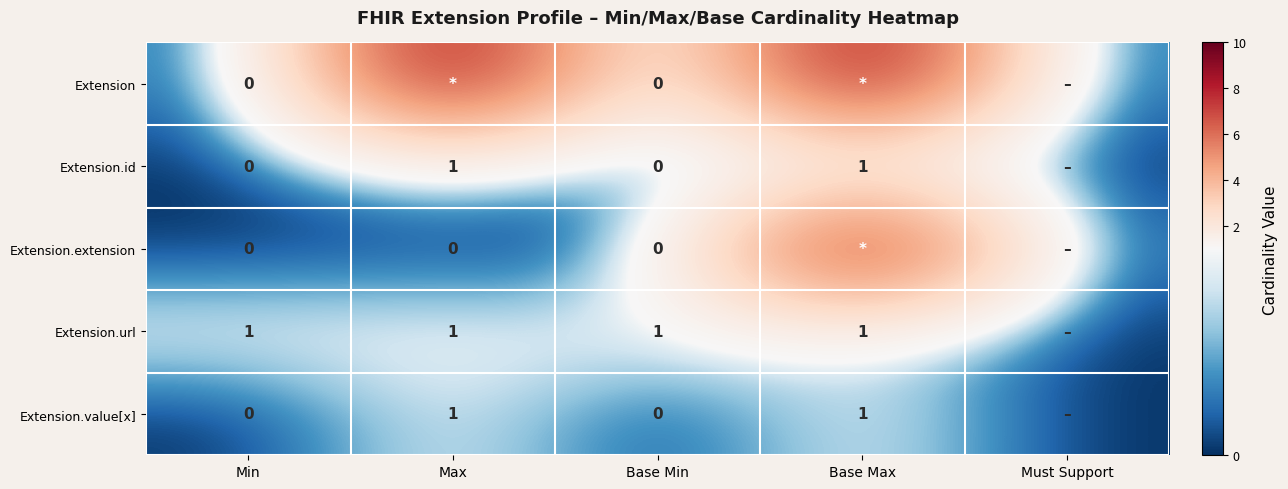

Which category has the highest value in the Extension series?

Max